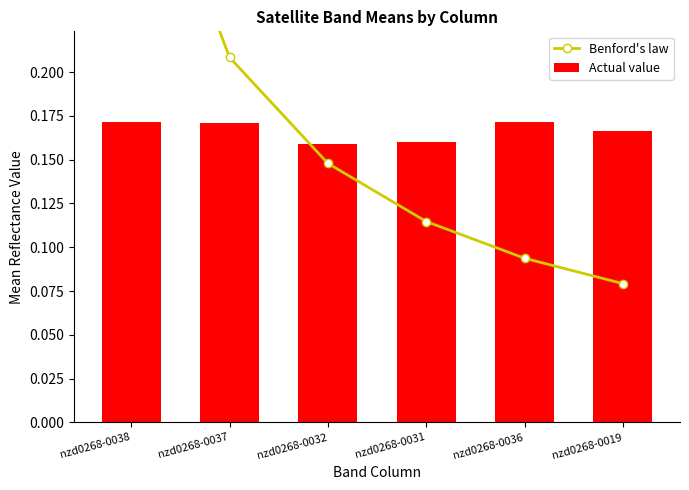

True or false: Benford's law has a value of 0.2 at nzd0268-0037.

True